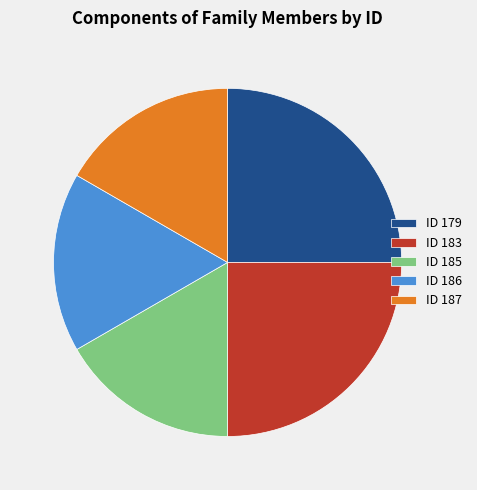

Does ID 185 account for over 50% of the chart?

No